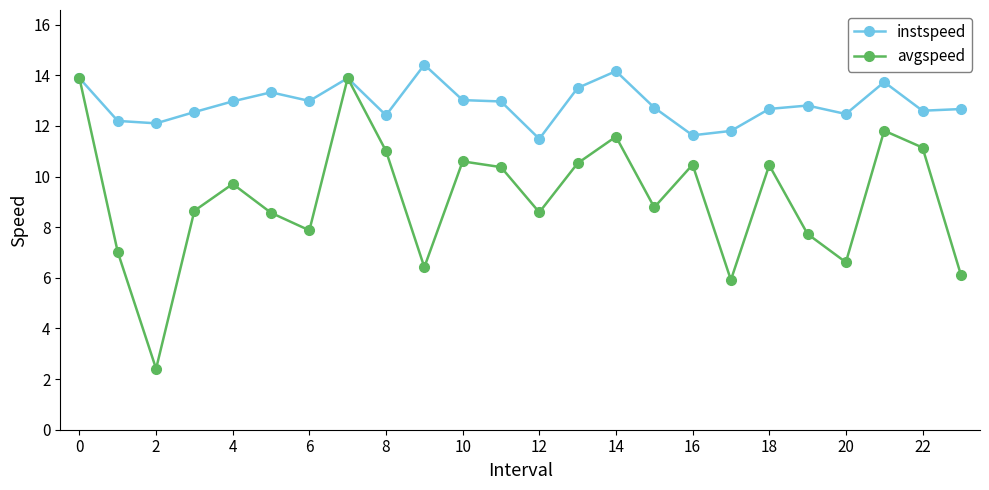

At how many categories does at least one series exceed 9?

24